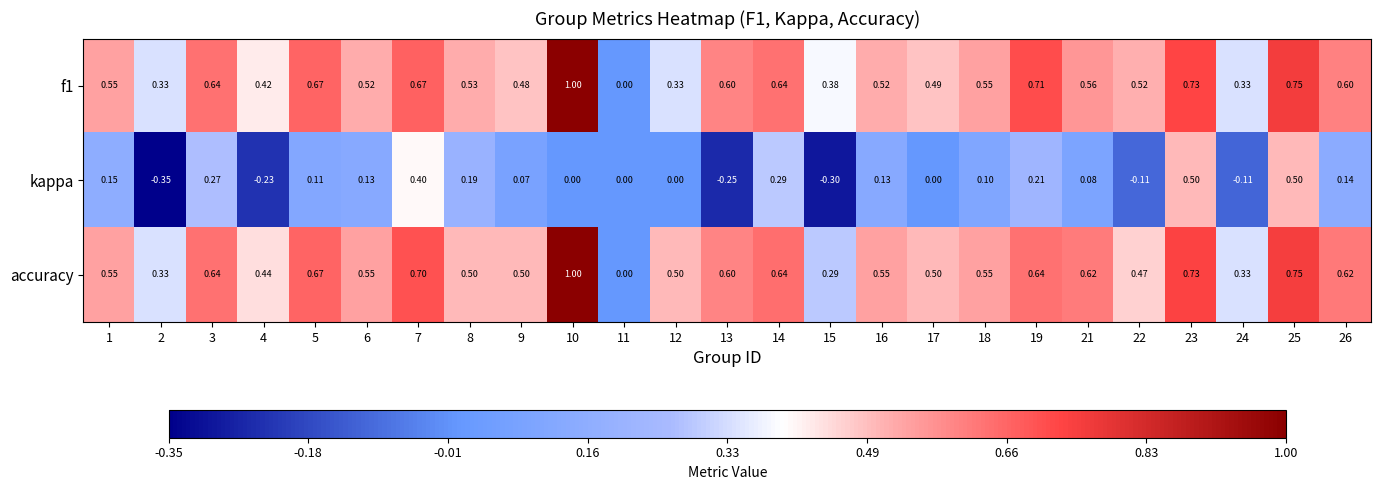

Which series has the largest total across all categories?

accuracy